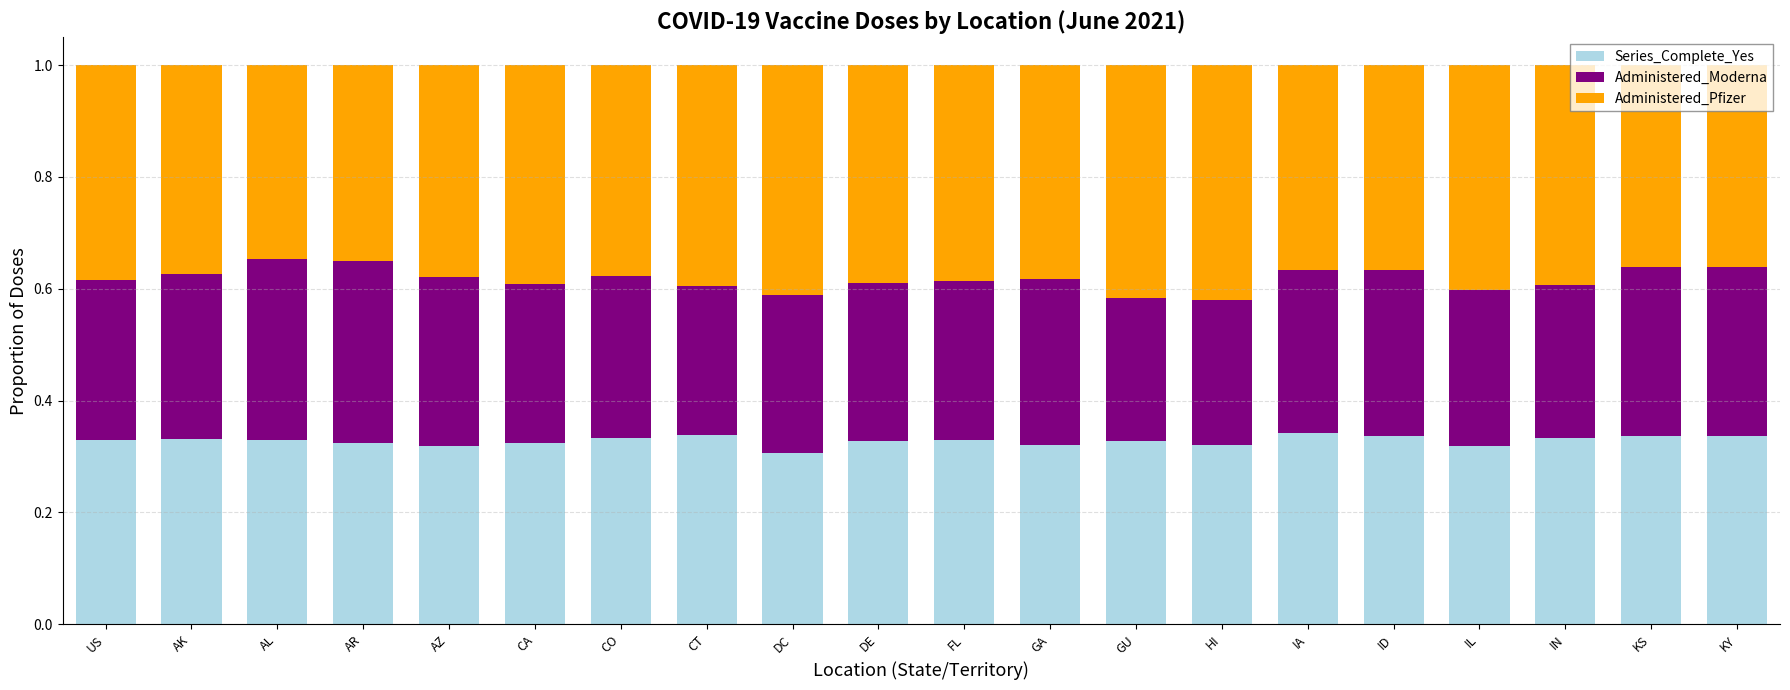

What is the sum of all Series_Complete_Yes values?

6.6